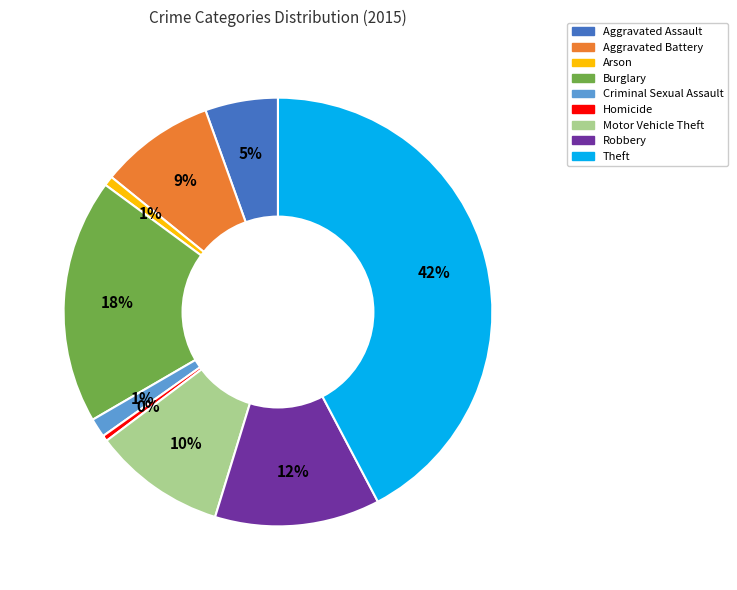

Do Criminal Sexual Assault and Aggravated Battery together represent more than half of the pie?

No